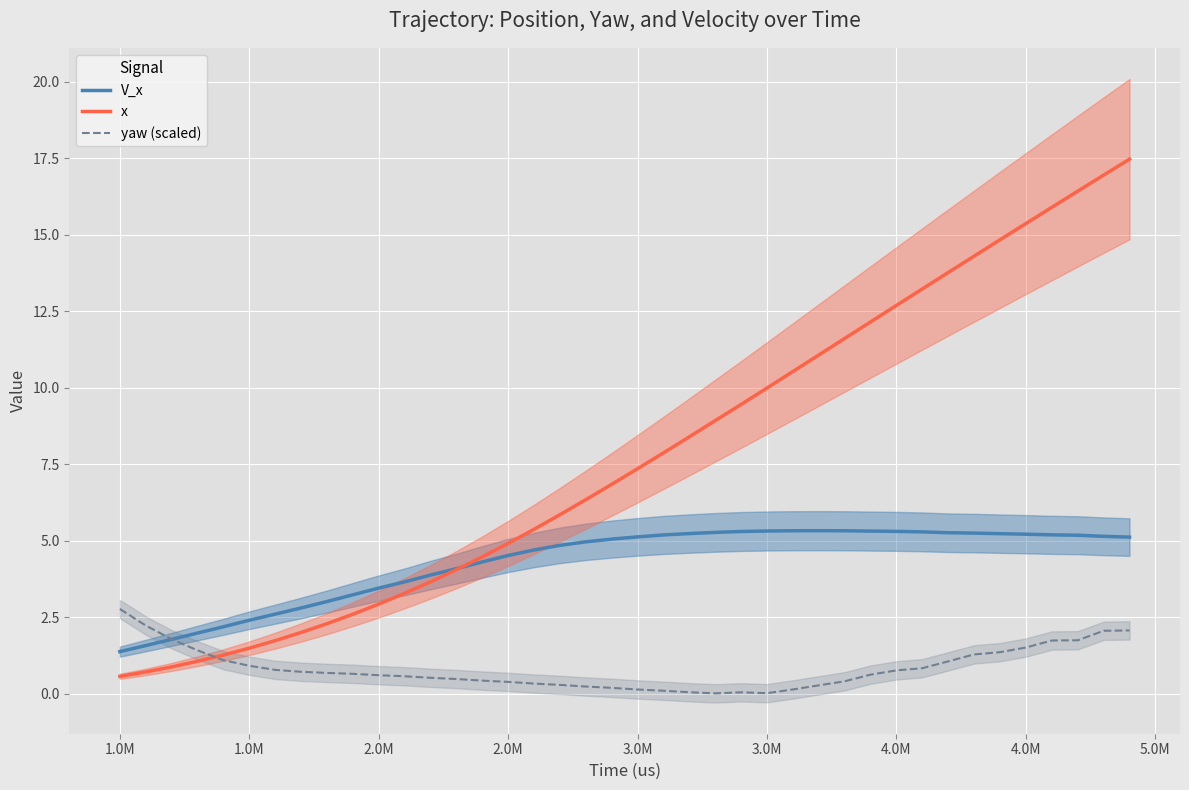

Reading left to right, list all the values displayed in this chart.

V_x: 1.4	1.6	1.8	2.0	2.2	2.4	2.6	2.8	3.0	3.2	3.4	3.7	3.9	4.1	4.3	4.5	4.7	4.8	5.0	5.0	5.1	5.2	5.2	5.3	5.3	5.3	5.3	5.3	5.3	5.3	5.3	5.3	5.3	5.2	5.2	5.2	5.2	5.2	5.1	5.1
x: 0.6	0.7	0.9	1.1	1.3	1.5	1.7	2.0	2.3	2.6	2.9	3.3	3.7	4.1	4.5	4.9	5.4	5.8	6.3	6.8	7.4	7.9	8.4	8.9	9.5	10.0	10.5	11.1	11.6	12.1	12.7	13.2	13.8	14.3	14.8	15.4	15.9	16.4	16.9	17.5
yaw (scaled): 2.8	2.2	1.8	1.4	1.1	0.9	0.8	0.7	0.7	0.6	0.6	0.6	0.5	0.5	0.4	0.4	0.3	0.3	0.2	0.2	0.1	0.1	0.0	0.0	0.0	0.0	0.1	0.3	0.4	0.6	0.8	0.8	1.1	1.3	1.4	1.5	1.7	1.7	2.1	2.1